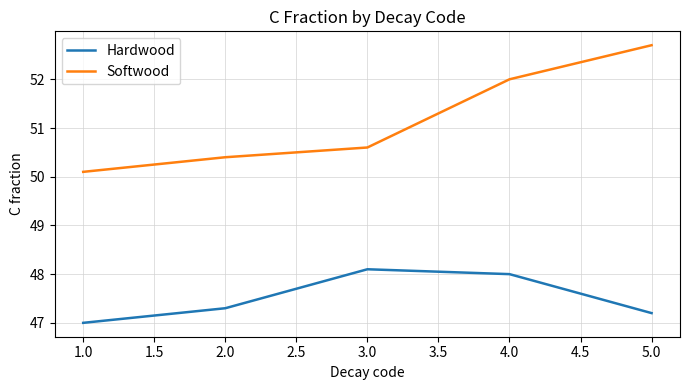

True or false: Hardwood has a value of 63.1 at 4.0.

False